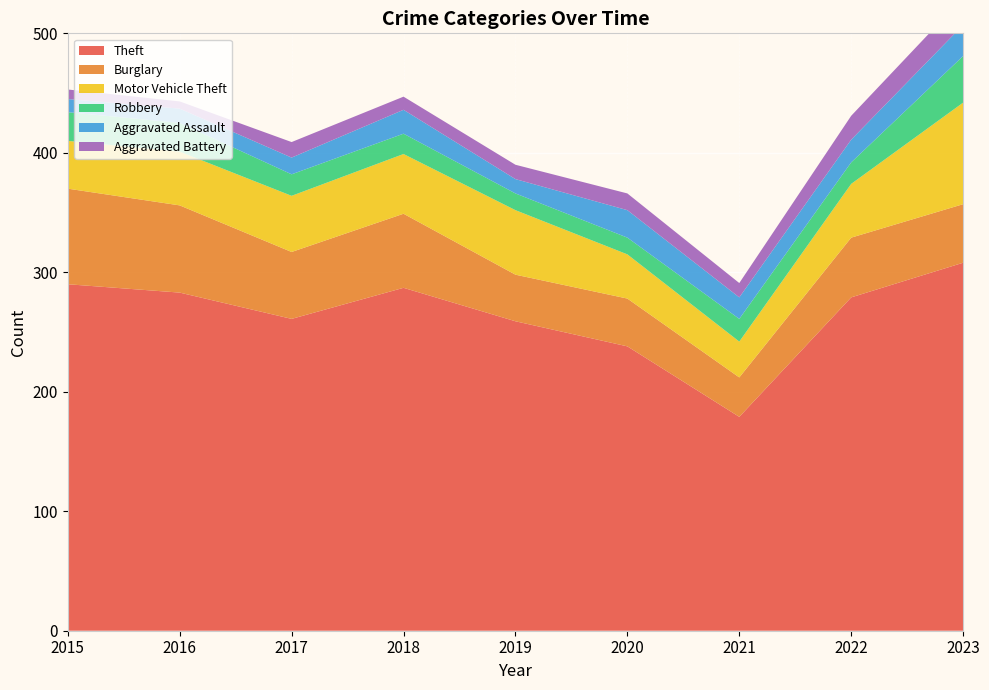

Reading right to left, what are all the values shown in this chart?

Theft: 308	279	179	238	259	287	261	283	290
Burglary: 49	50	33	40	39	62	56	73	80
Motor Vehicle Theft: 85	45	30	37	54	50	47	45	40
Robbery: 39	18	19	14	14	17	18	24	24
Aggravated Assault: 26	19	18	23	12	20	14	12	11
Aggravated Battery: 23	20	12	14	12	11	13	6	8